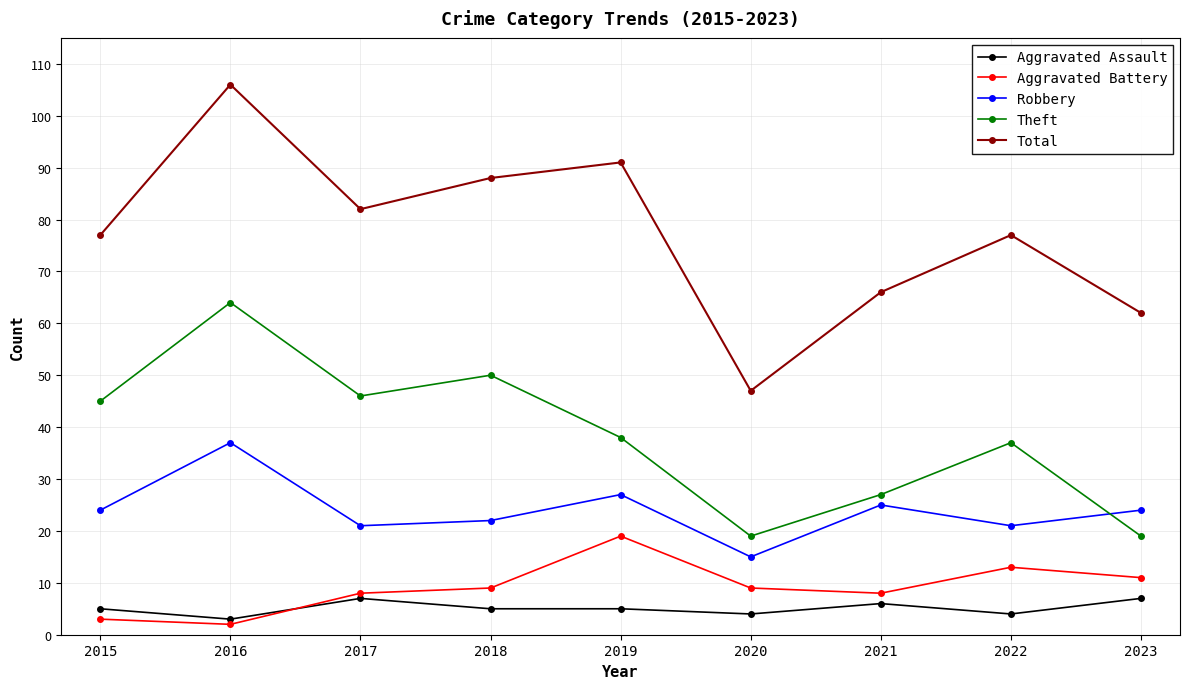

True or false: Theft and Robbery cross at least once.

True